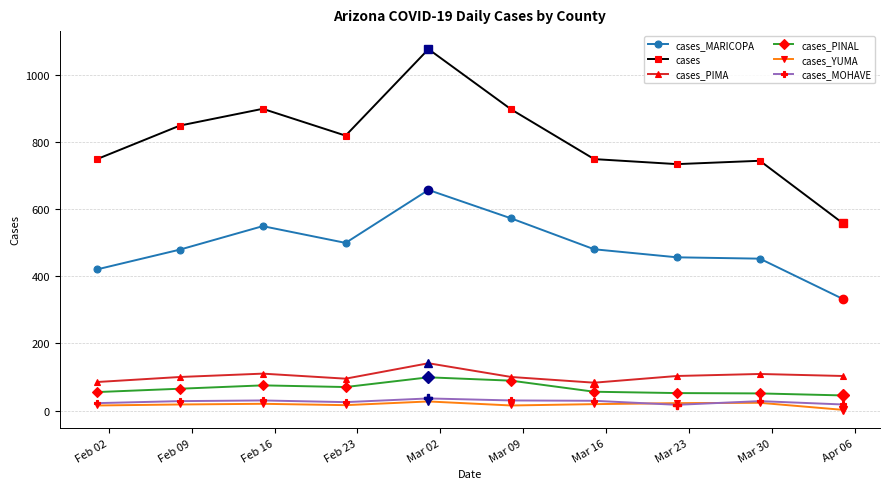

Does the chart have visible grid lines?

Yes